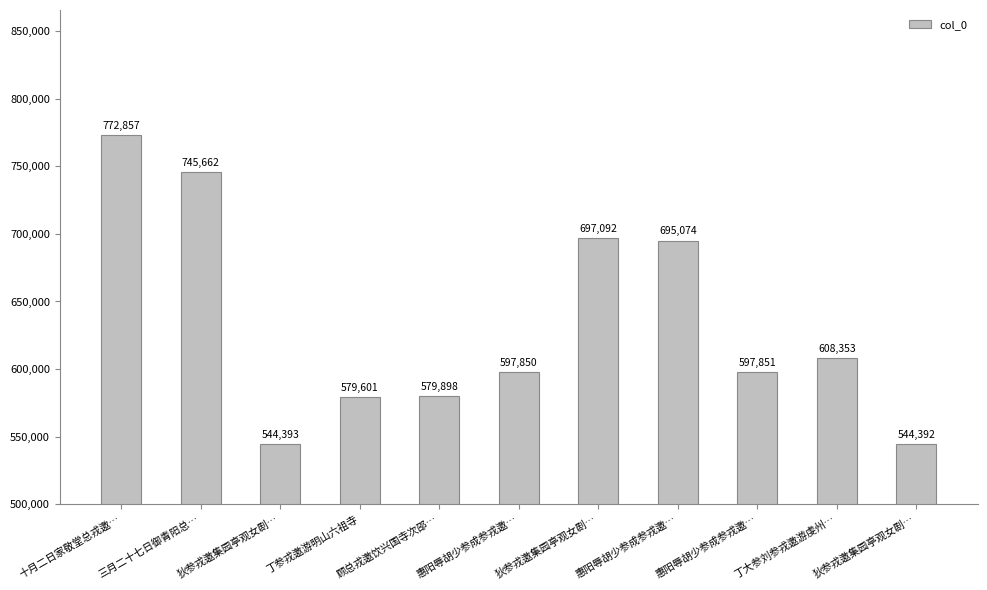

Between 狄参戎邀集园亭观女剧… and 三月二十七日御青阳总…, which is larger?

三月二十七日御青阳总…